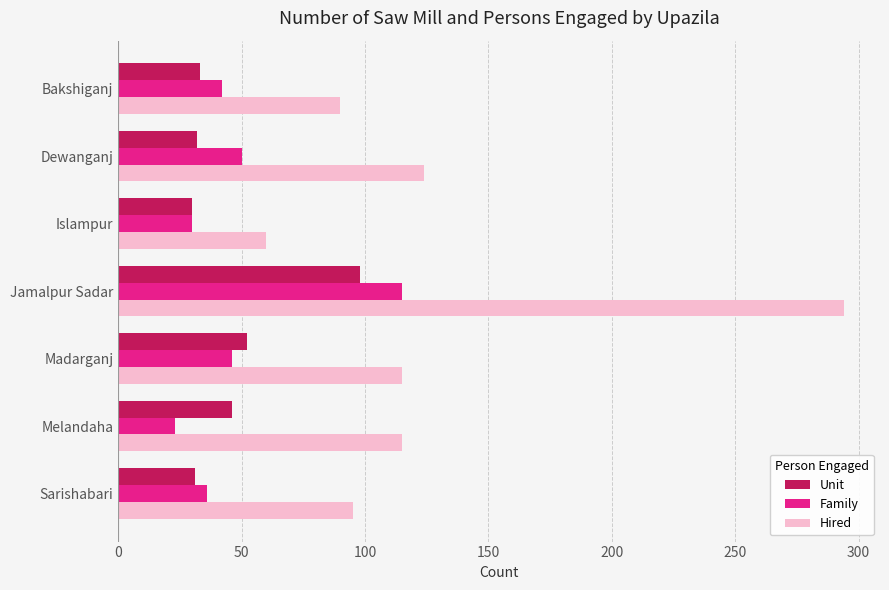

The Unit series shows 54 at Sarishabari. True or false?

False